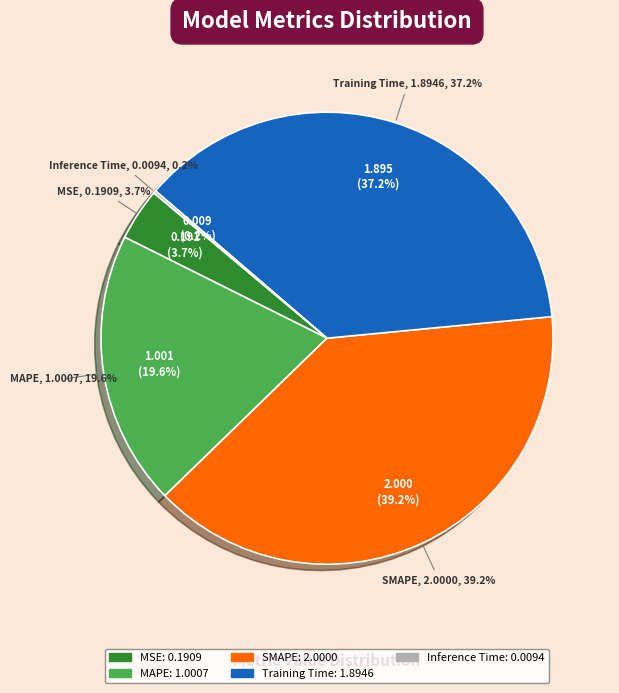

What percentage do SMAPE and Training Time together represent?

76.4%